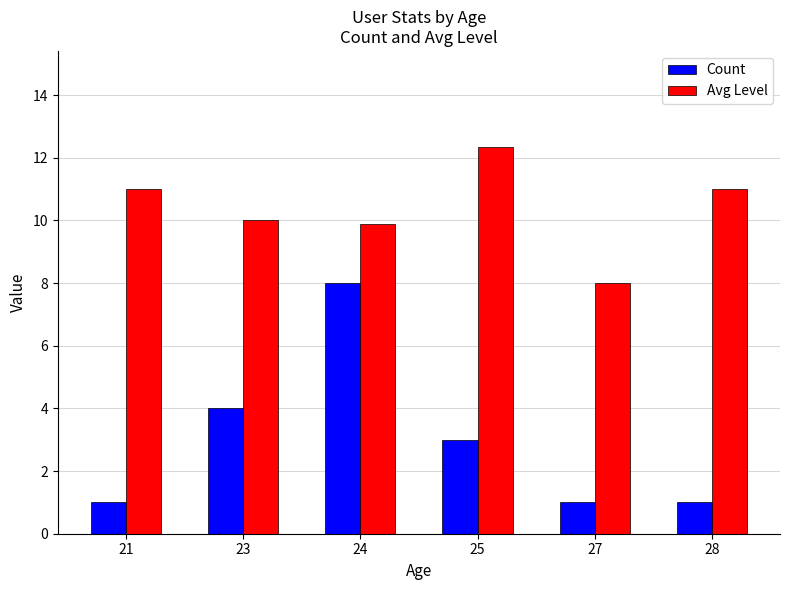

How many data points in Avg Level are less than 11?

3